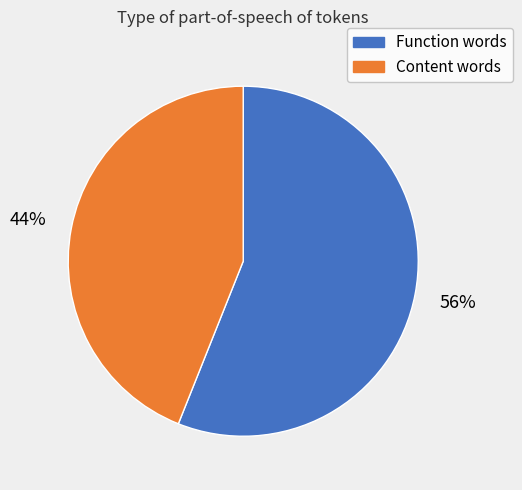

To the nearest percent, what is the difference between the largest and smallest slice percentages?

12%